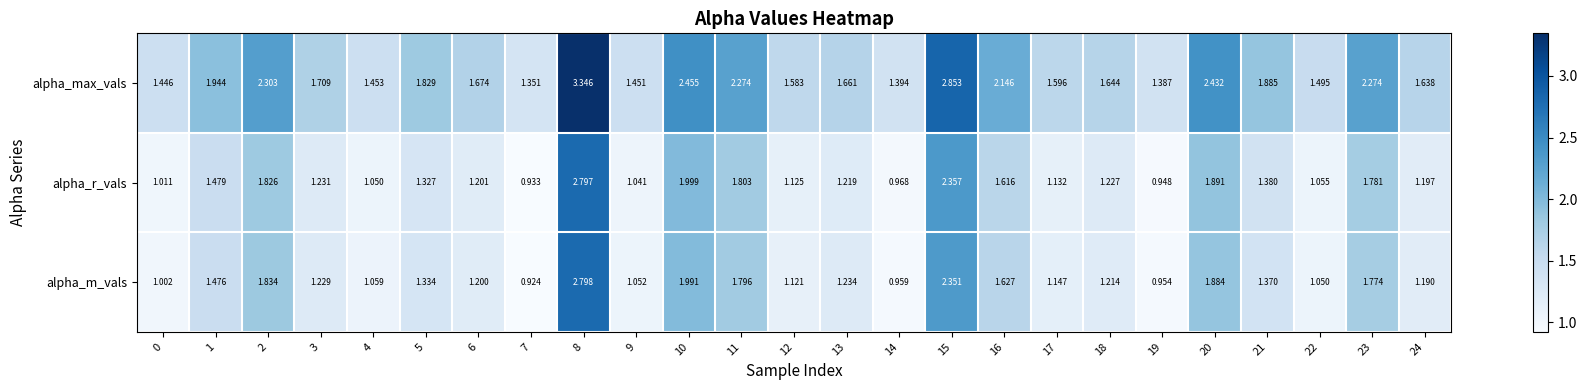

Which series has the largest total across all categories?

alpha_max_vals